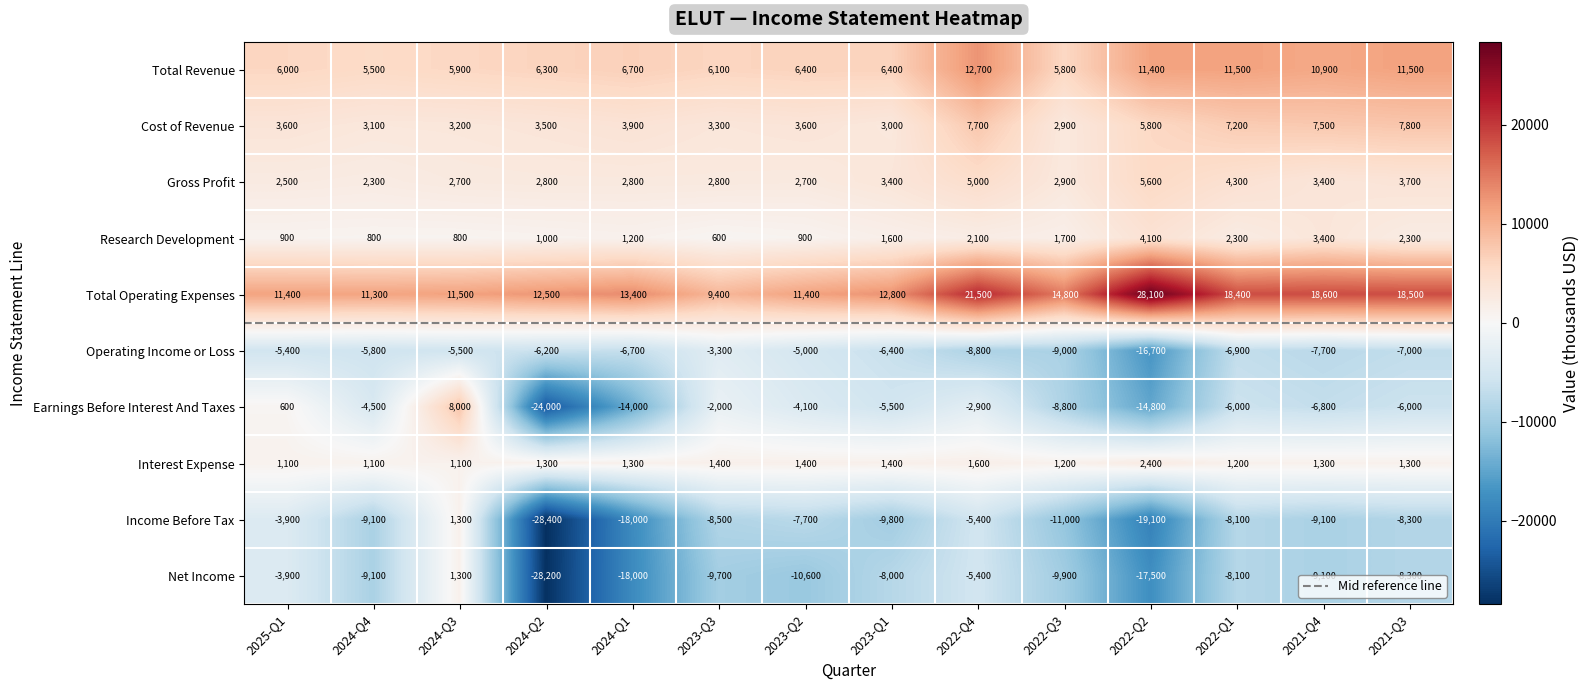

Reading left to right, list all the values displayed in this chart.

Total Revenue: 6000	5500	5900	6300	6700	6100	6400	6400	12700	5800	11400	11500	10900	11500
Cost of Revenue: 3600	3100	3200	3500	3900	3300	3600	3000	7700	2900	5800	7200	7500	7800
Gross Profit: 2500	2300	2700	2800	2800	2800	2700	3400	5000	2900	5600	4300	3400	3700
Research Development: 900	800	800	1000	1200	600	900	1600	2100	1700	4100	2300	3400	2300
Total Operating Expenses: 11400	11300	11500	12500	13400	9400	11400	12800	21500	14800	28100	18400	18600	18500
Operating Income or Loss: -5400	-5800	-5500	-6200	-6700	-3300	-5000	-6400	-8800	-9000	-16700	-6900	-7700	-7000
Earnings Before Interest And Taxes: 600	-4500	8000	-24000	-14000	-2000	-4100	-5500	-2900	-8800	-14800	-6000	-6800	-6000
Interest Expense: 1100	1100	1100	1300	1300	1400	1400	1400	1600	1200	2400	1200	1300	1300
Income Before Tax: -3900	-9100	1300	-28400	-18000	-8500	-7700	-9800	-5400	-11000	-19100	-8100	-9100	-8300
Net Income: -3900	-9100	1300	-28200	-18000	-9700	-10600	-8000	-5400	-9900	-17500	-8100	-9100	-8300